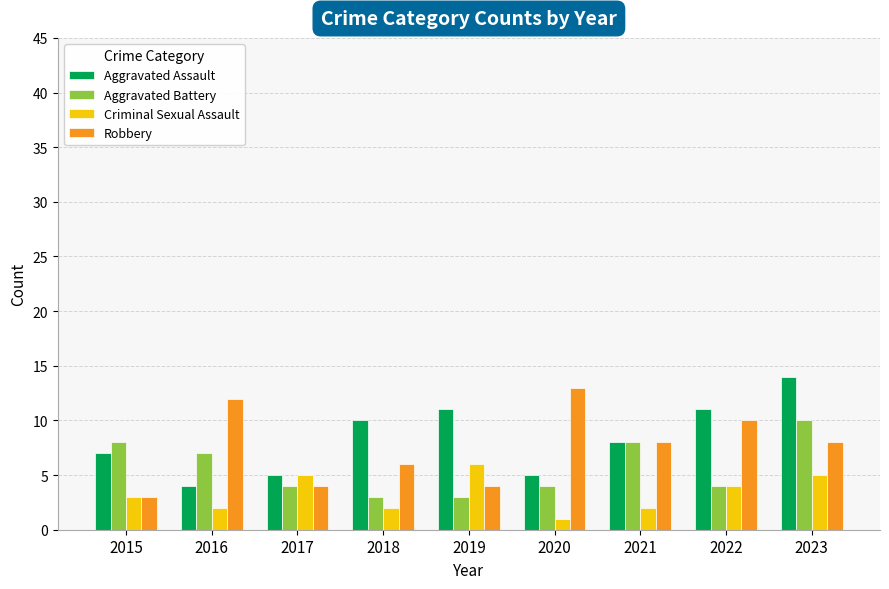

What are all the series names shown in the legend?

Aggravated Assault, Aggravated Battery, Criminal Sexual Assault, Robbery